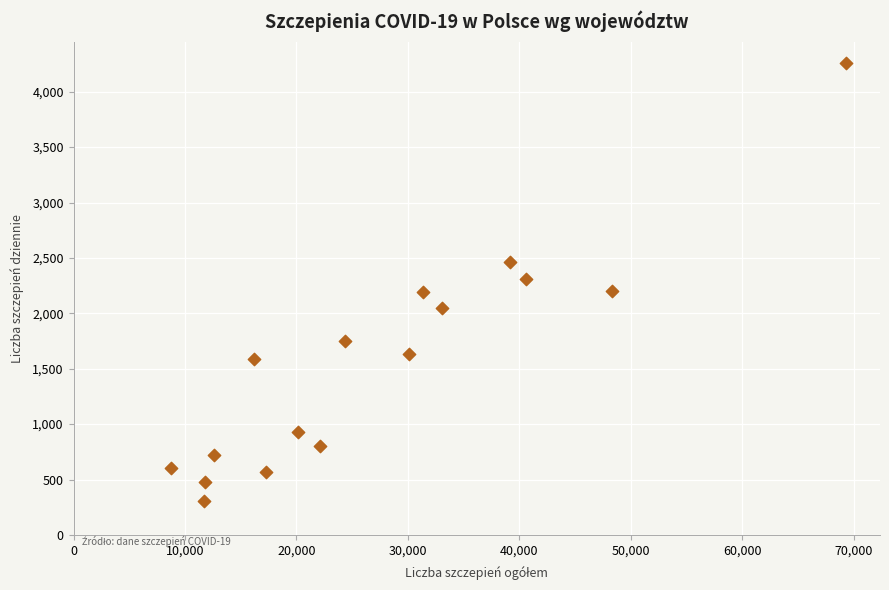

What is the range of X values (max minus min)?

60625